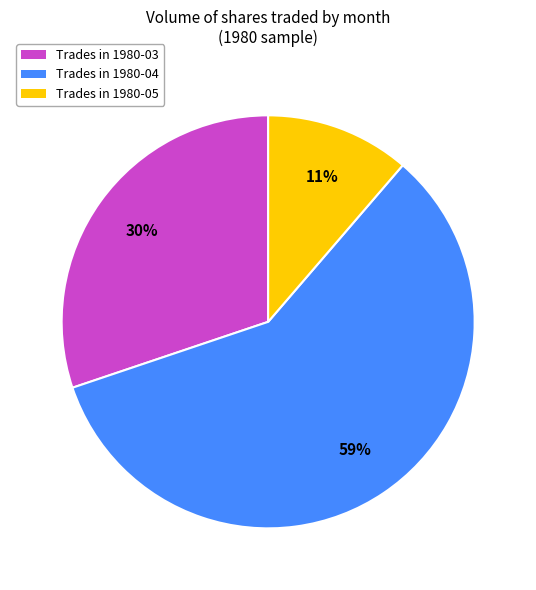

Is there a majority slice in this chart?

Yes